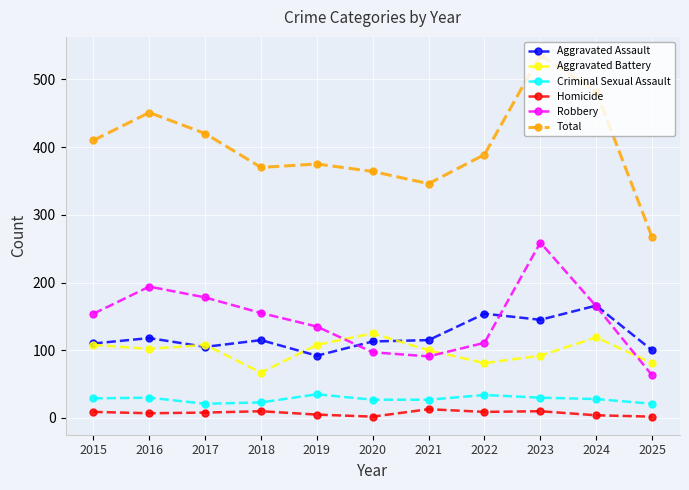

Rank the series at 2022 from lowest to highest value.

Homicide, Criminal Sexual Assault, Aggravated Battery, Robbery, Aggravated Assault, Total